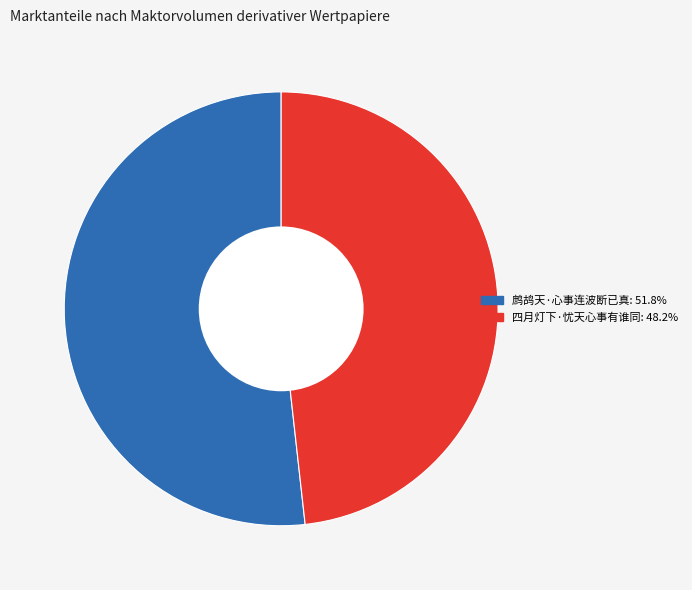

Is it true that 鹧鸪天·心事连波断已真 is 52% of the pie?

True